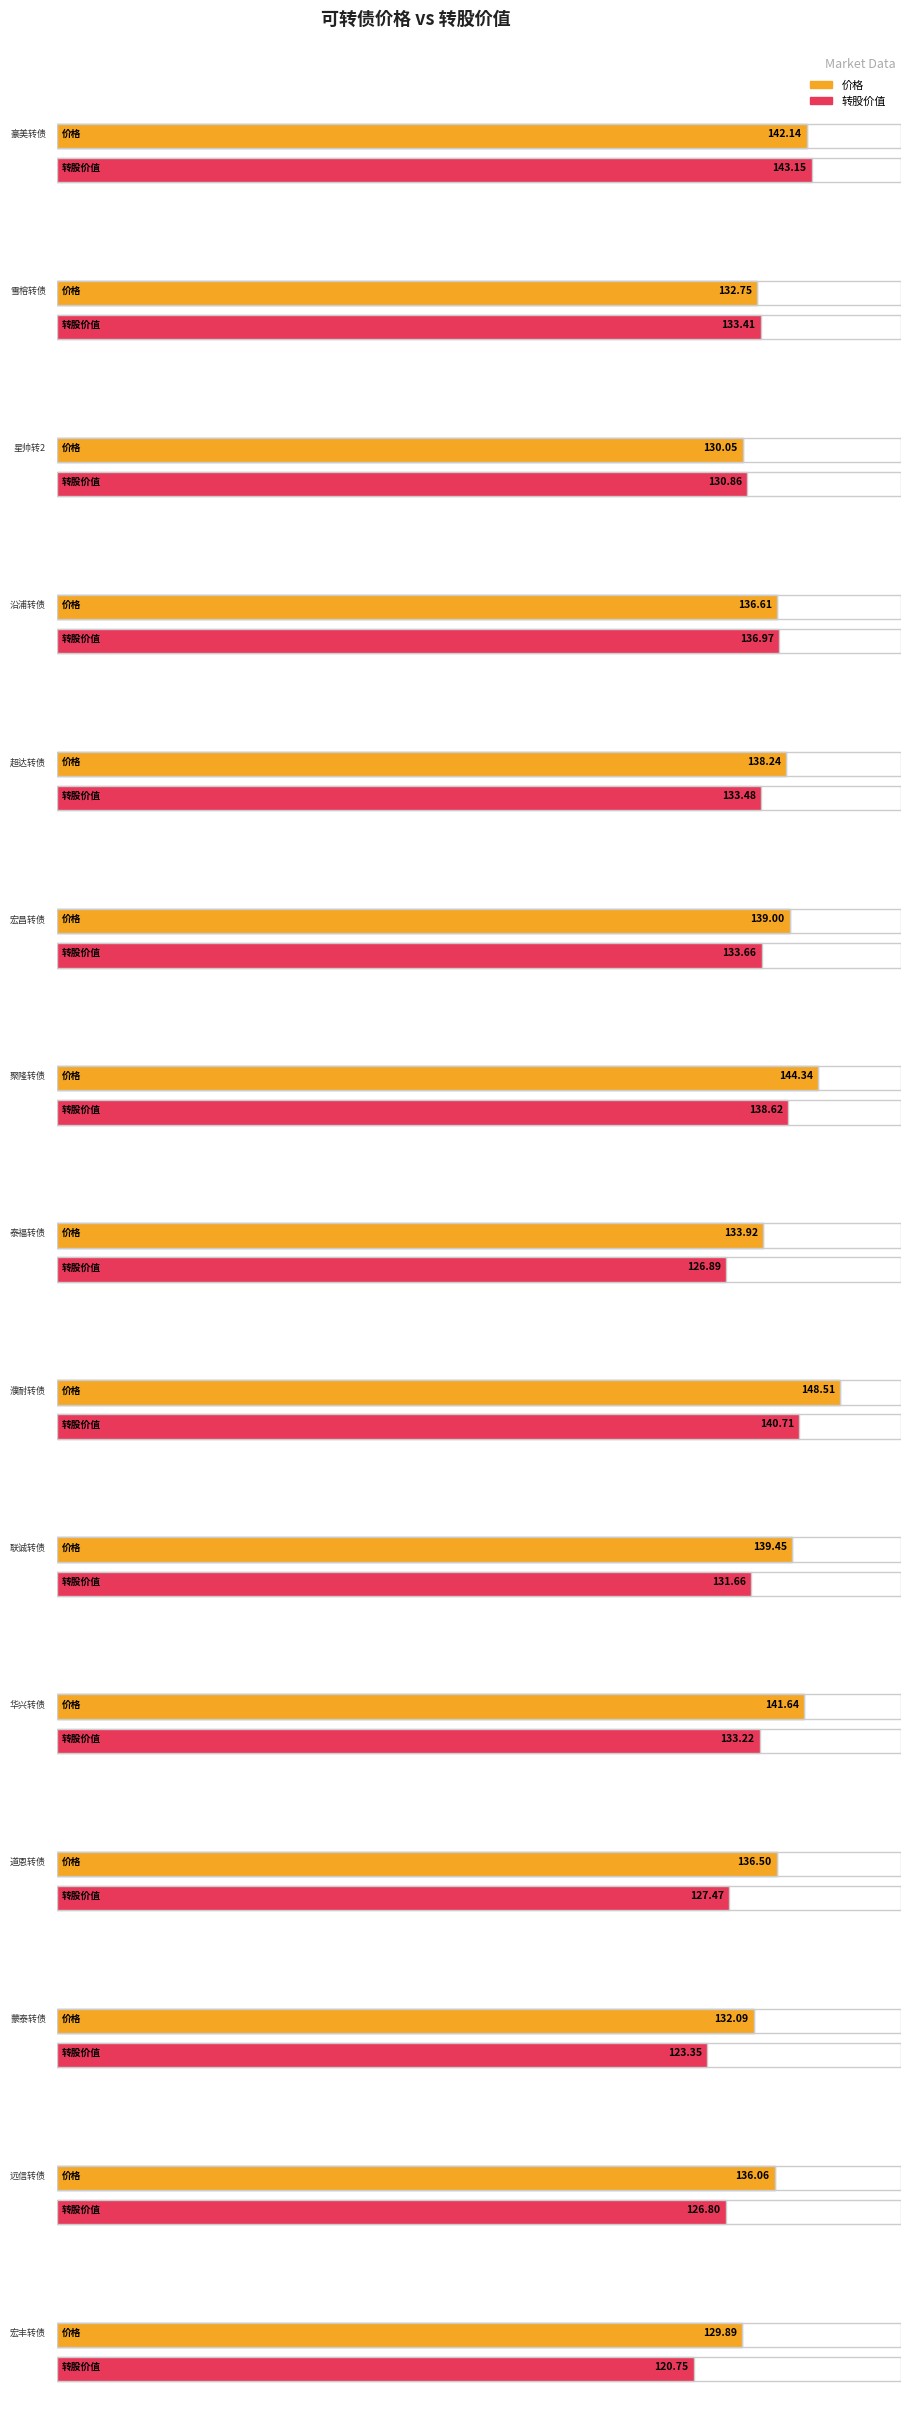

List the series in order of their overall mean, highest first.

价格, 转股价值